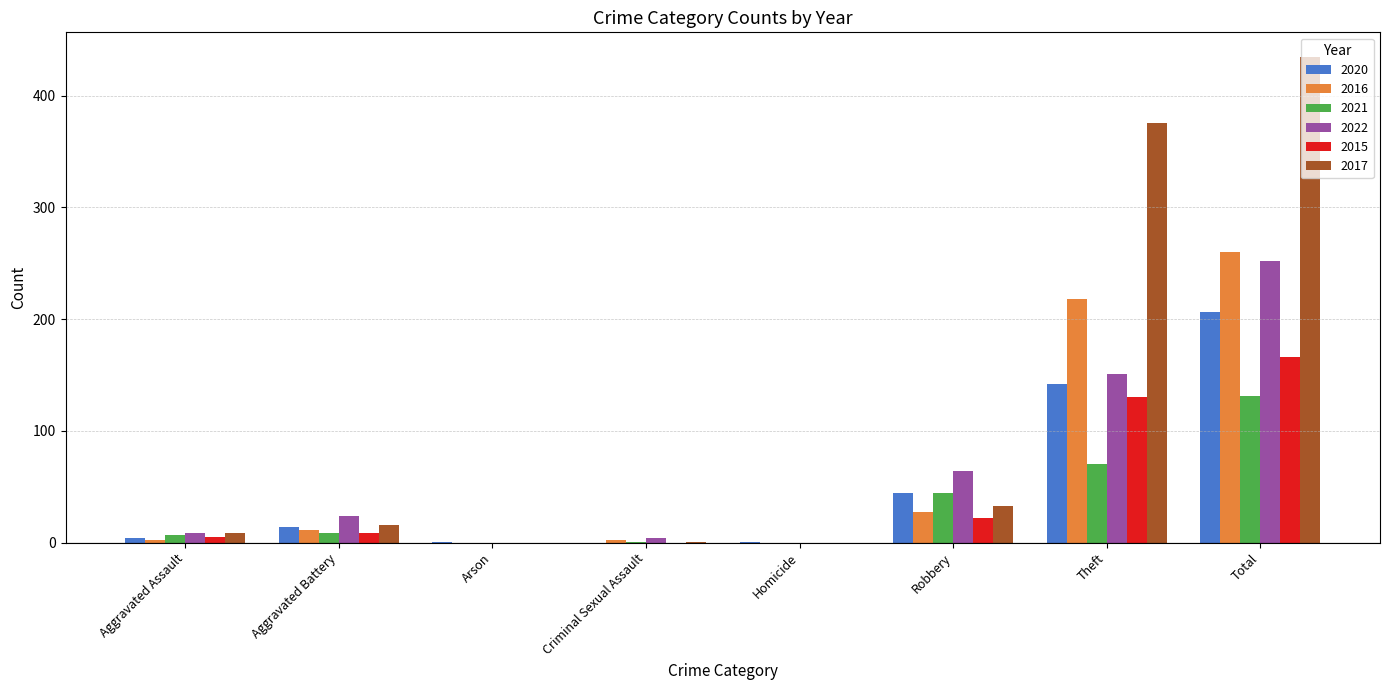

The 2015 series shows -93 at Criminal Sexual Assault. True or false?

False